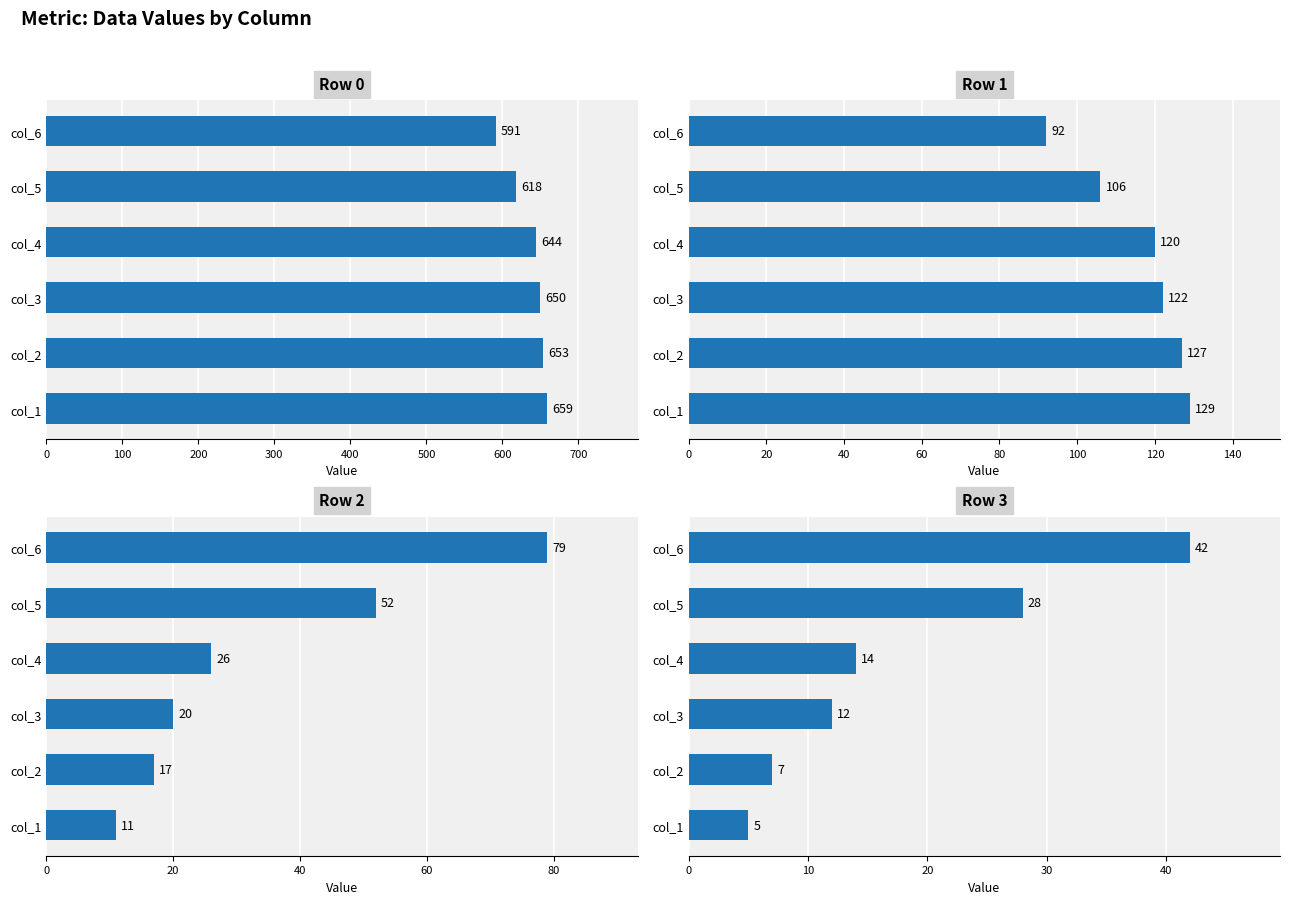

What is the sum of all Row 0 values?

3815